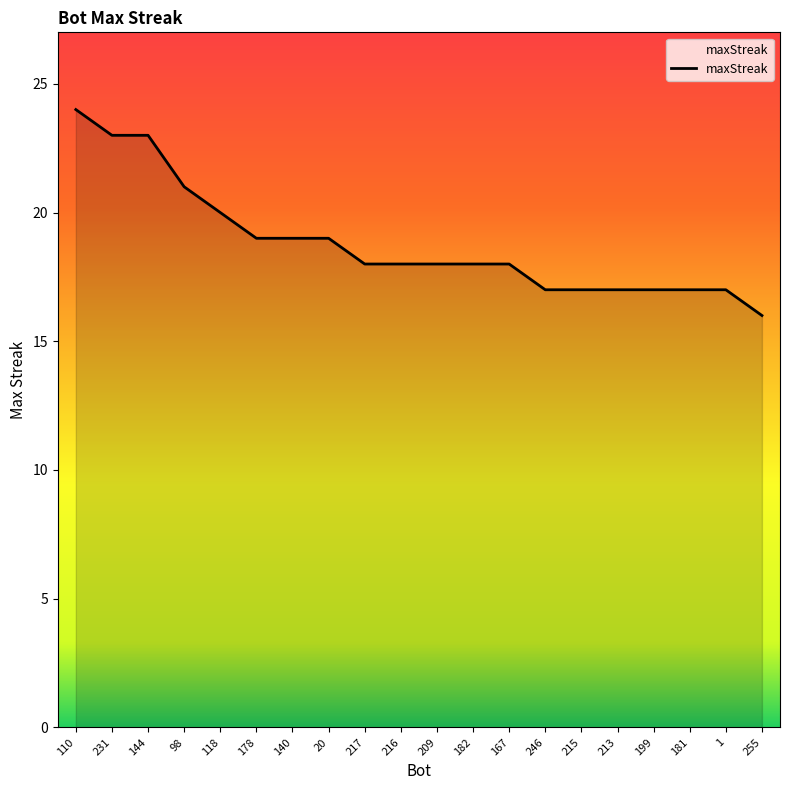

Reading left to right, what are all the values shown in this chart?

24	23	23	21	20	19	19	19	18	18	18	18	18	17	17	17	17	17	17	16